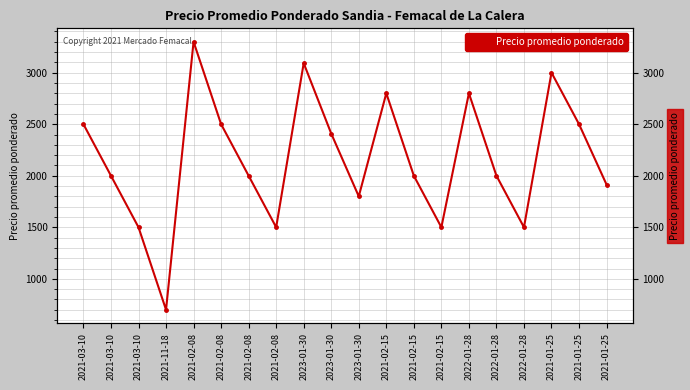

List the labels in order of value, smallest first.

2021-11-18, 2021-03-10, 2021-02-08, 2021-02-15, 2022-01-28, 2023-01-30, 2021-01-25, 2021-03-10, 2021-02-08, 2021-02-15, 2022-01-28, 2023-01-30, 2021-03-10, 2021-02-08, 2021-01-25, 2021-02-15, 2022-01-28, 2021-01-25, 2023-01-30, 2021-02-08